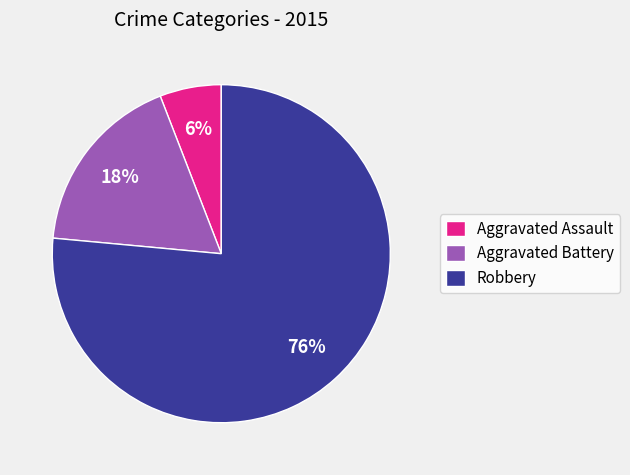

Count the number of slices in the pie.

3